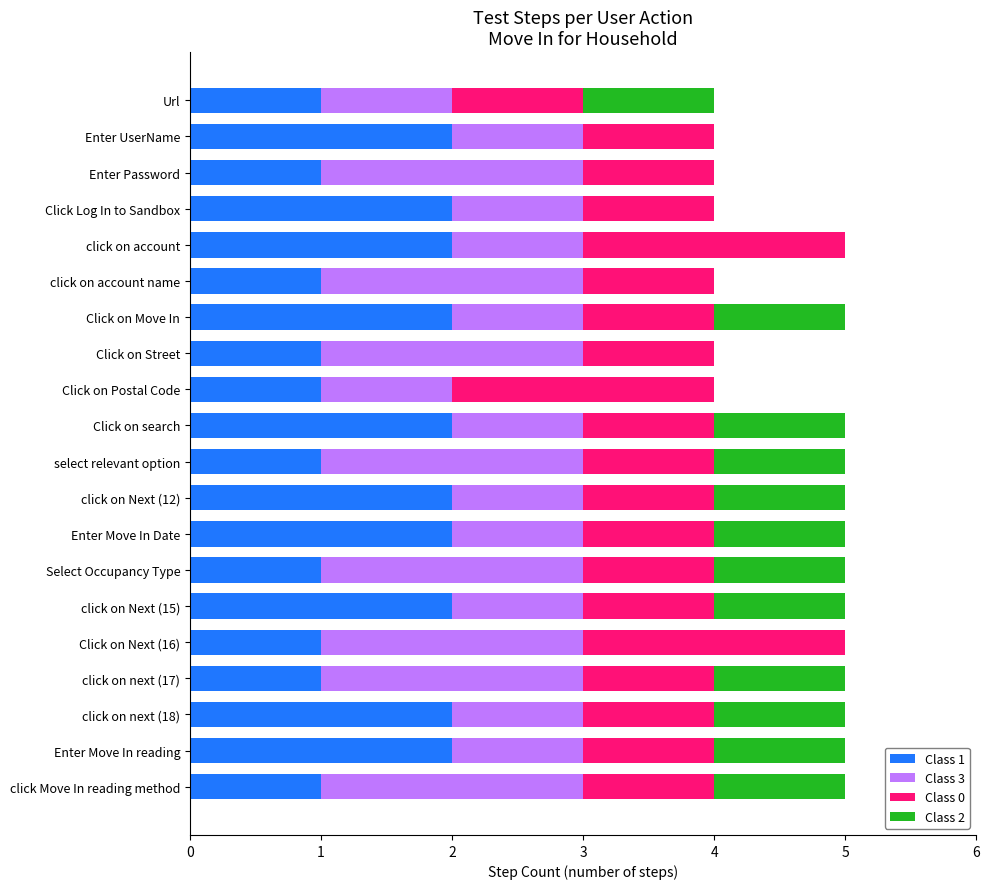

The value of Class 1 at Enter Move In Date is 3. True or false?

False